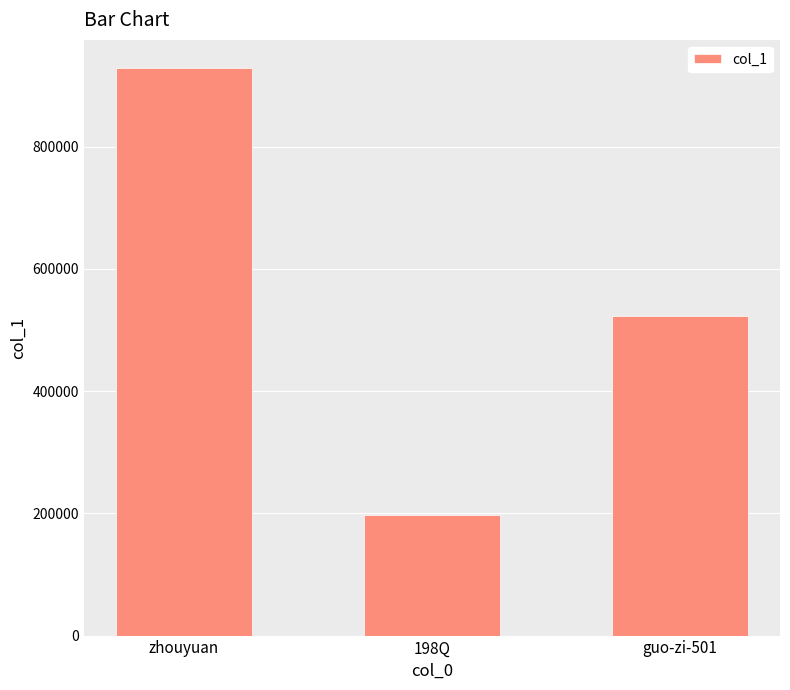

What is the change in value from 198Q to guo-zi-501?

+326236